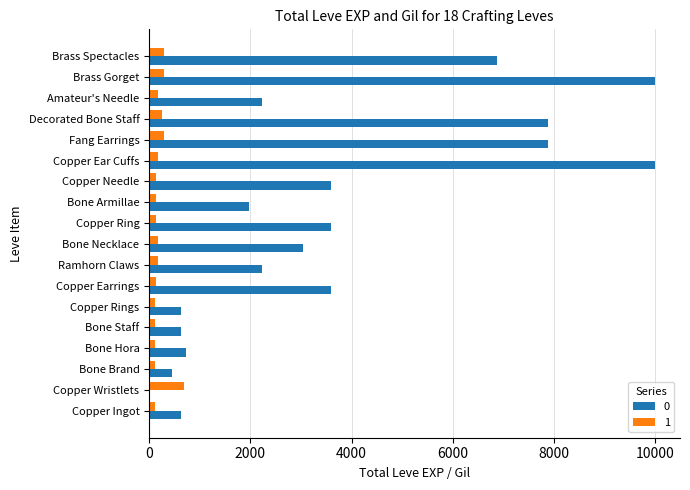

How many categories are shown in the chart?

18